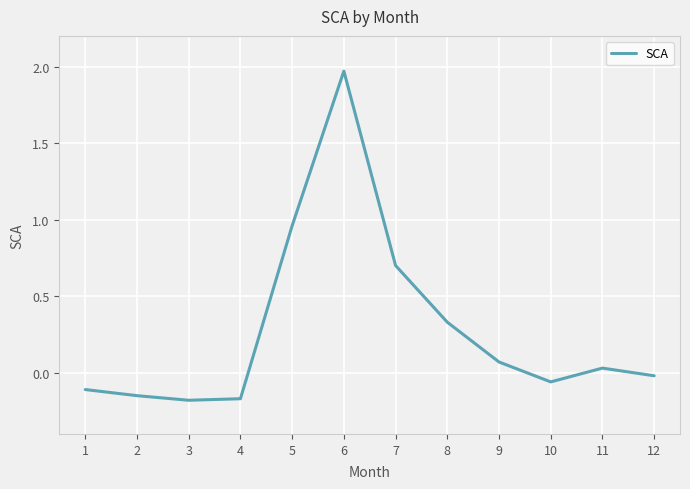

How many interior local peaks (higher than both neighbors) does the data have?

2